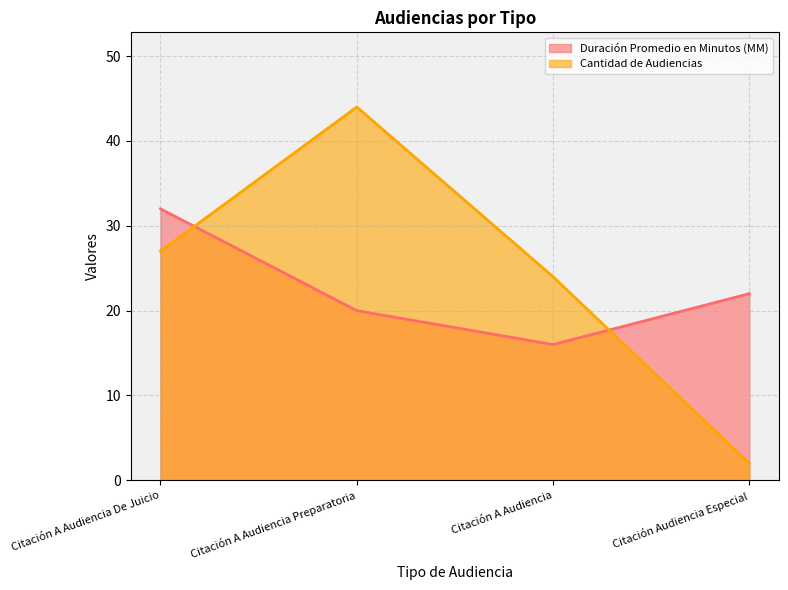

Reading left to right, transcribe all the data shown in this chart.

Duración Promedio en Minutos (MM): 32	20	16	22
Cantidad de Audiencias: 27	44	24	2